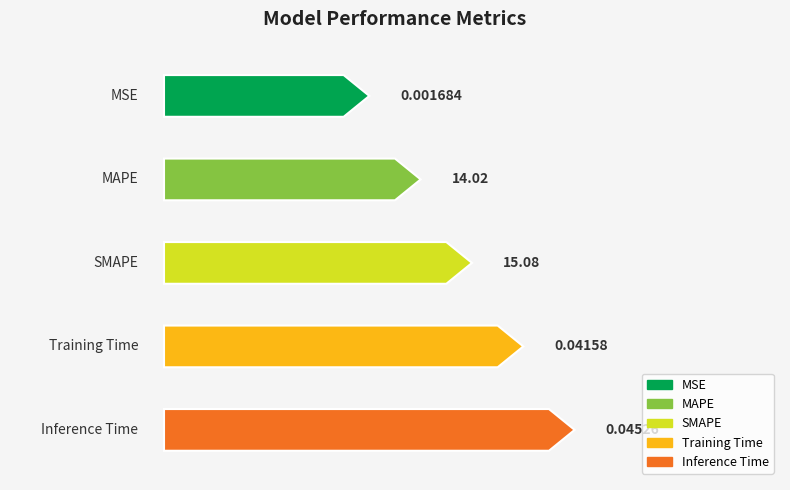

What is the label of the 5th bar from the left?

Inference Time